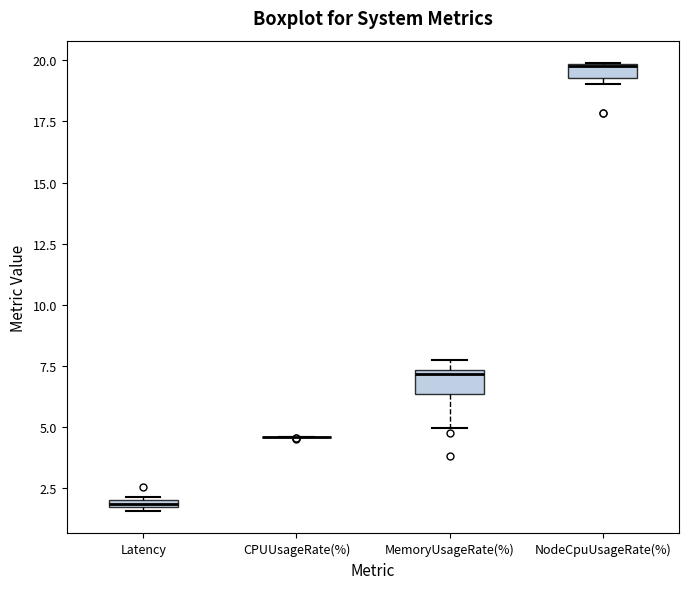

Where is the upper edge of the box for Latency on the y-axis? The values are not printed on the chart, so give them approximately, as read against the axis.

2.0